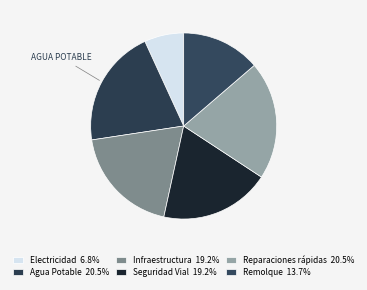

To the nearest percent, what is the difference between the largest and smallest slice percentages?

14%